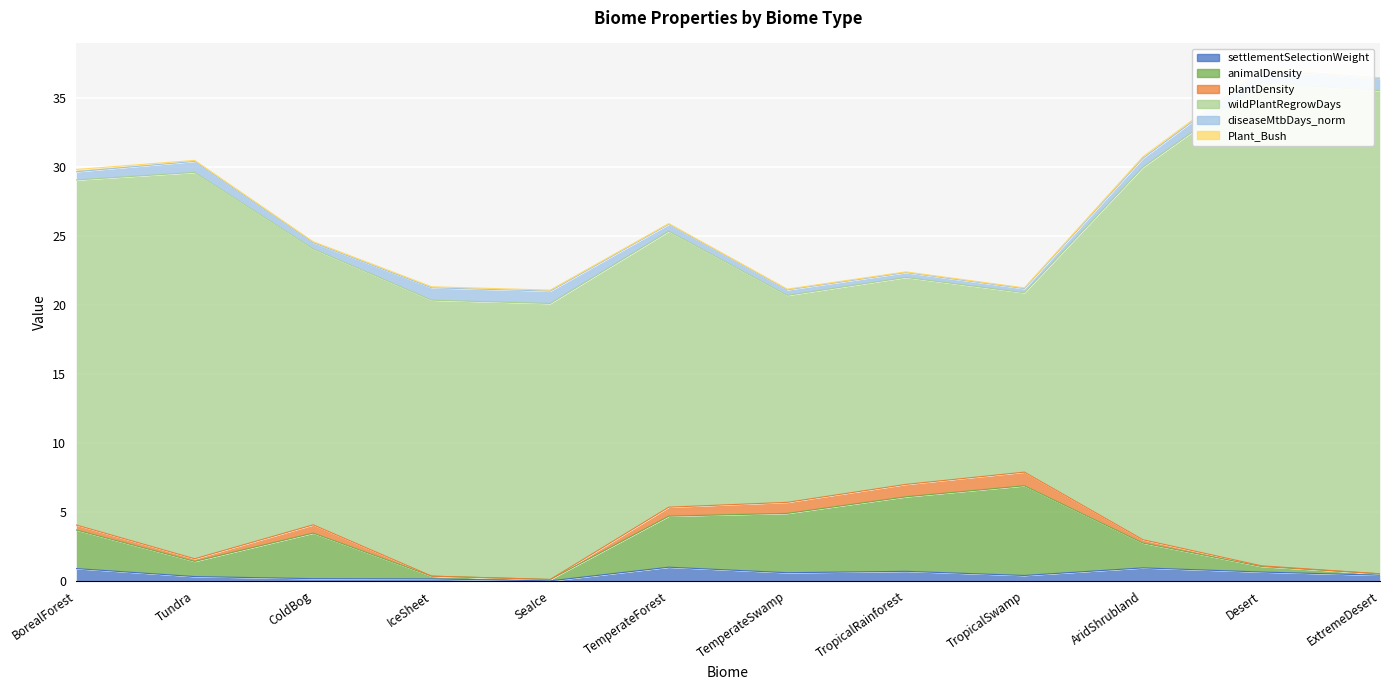

Which series has the largest range (max minus min)?

wildPlantRegrowDays